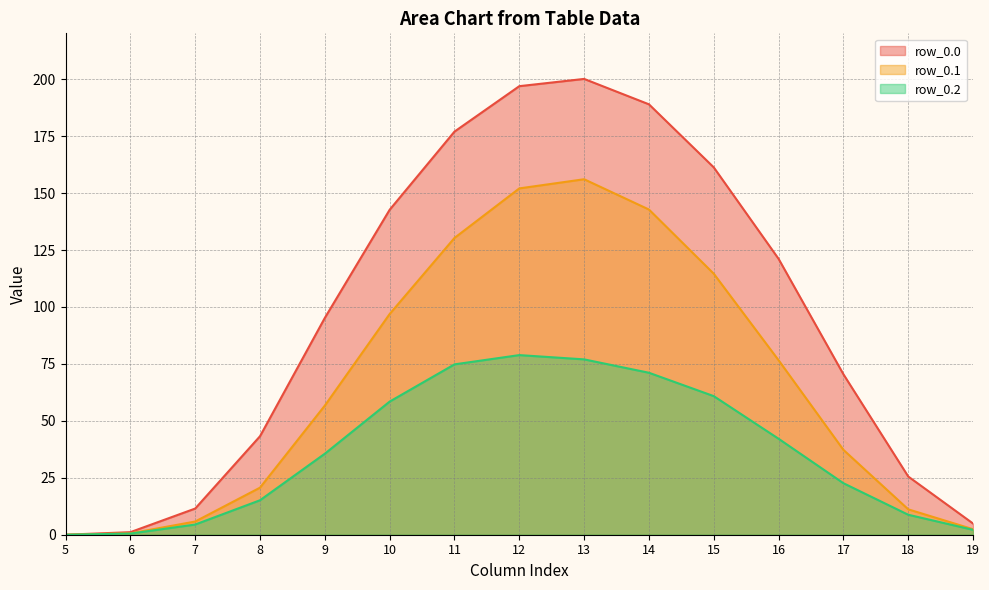

What value does the row_0.0 series have at 17?

70.5